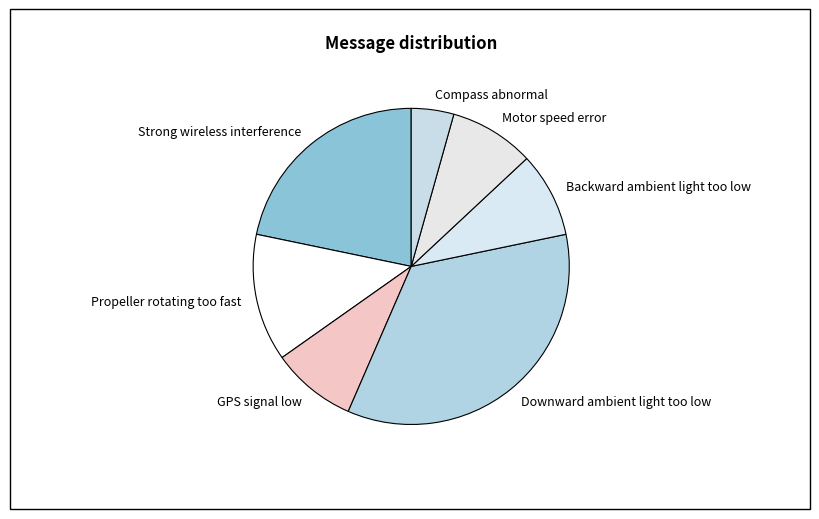

Does Motor speed error represent more than half of the total?

No